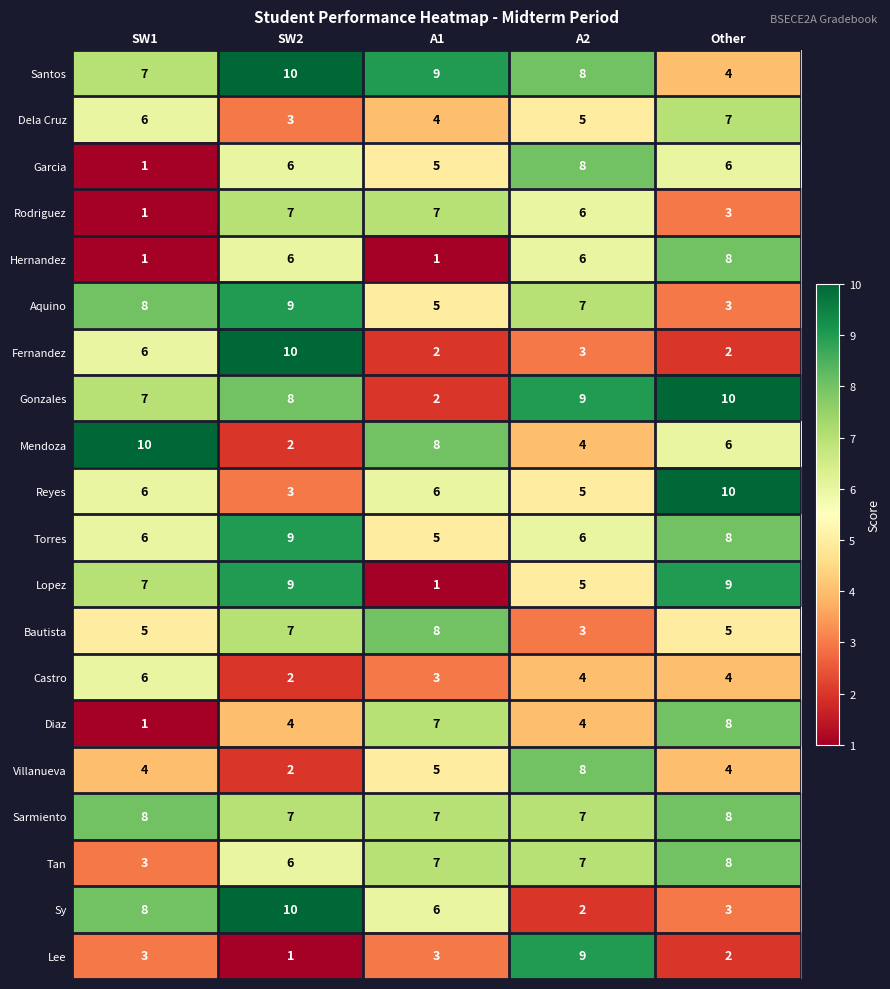

At which label does Torres reach its minimum?

A1